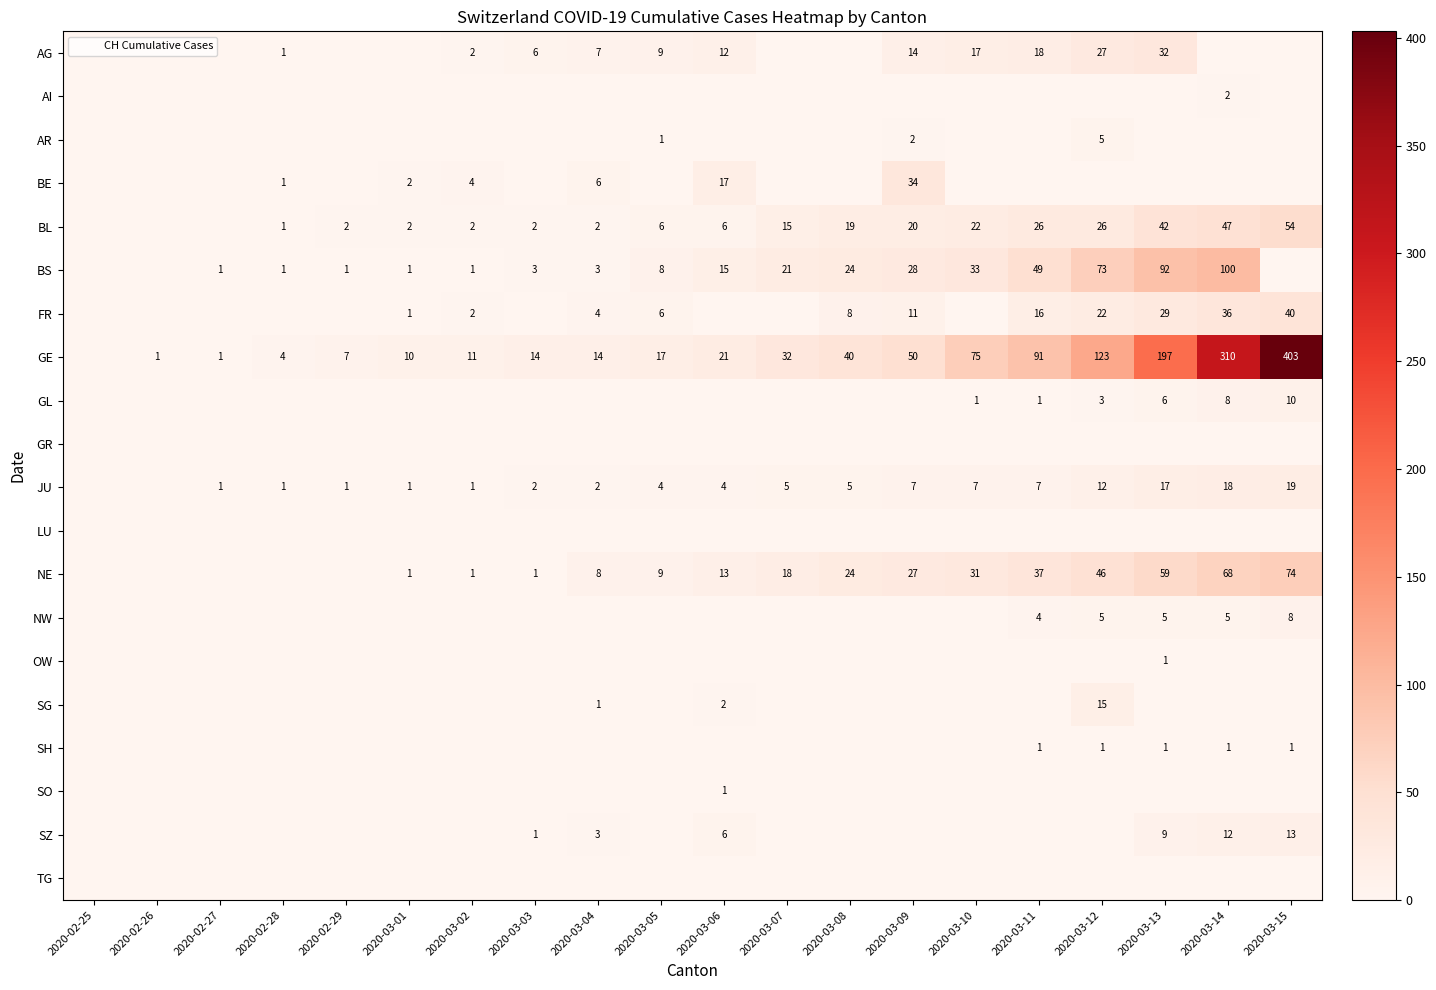

Rank the series by their maximum value, from highest to lowest.

GE, BS, NE, BL, FR, BE, AG, JU, SG, SZ, GL, NW, AR, AI, OW, SH, SO, GR, LU, TG